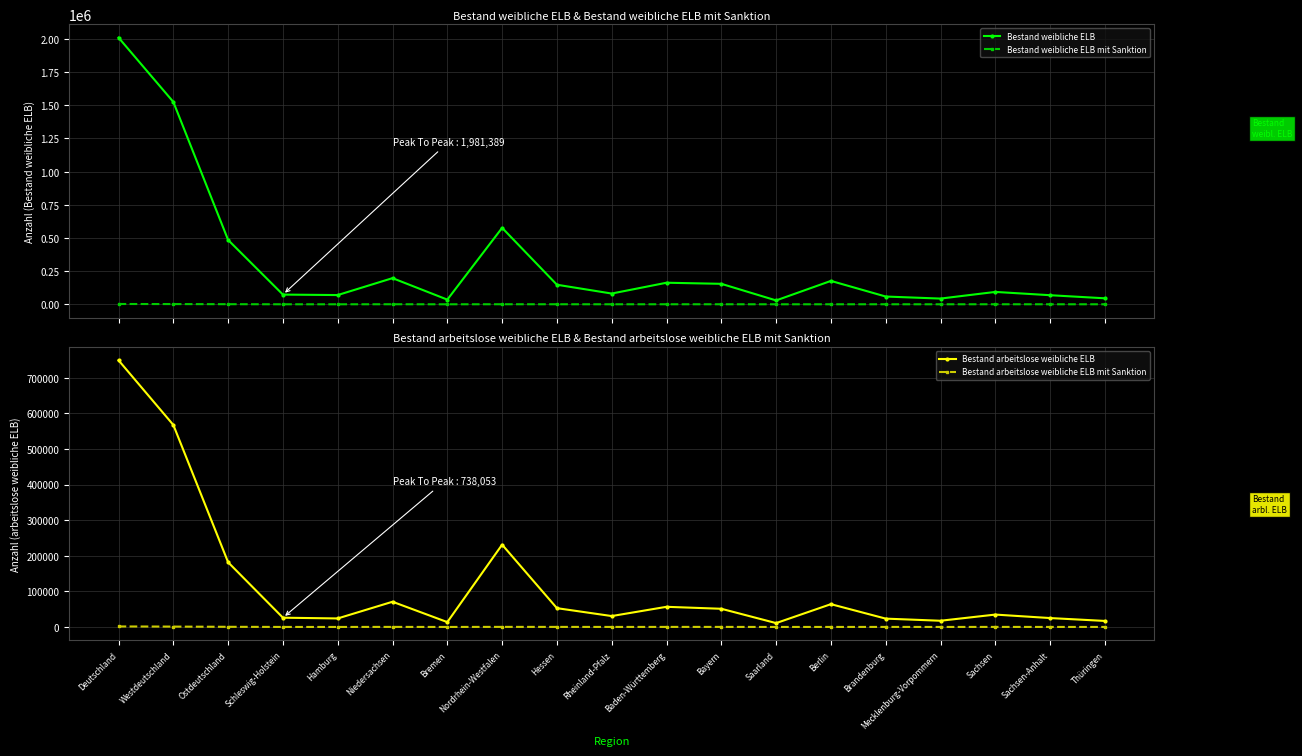

At which category does the chart reach its minimum across all series?

Bremen